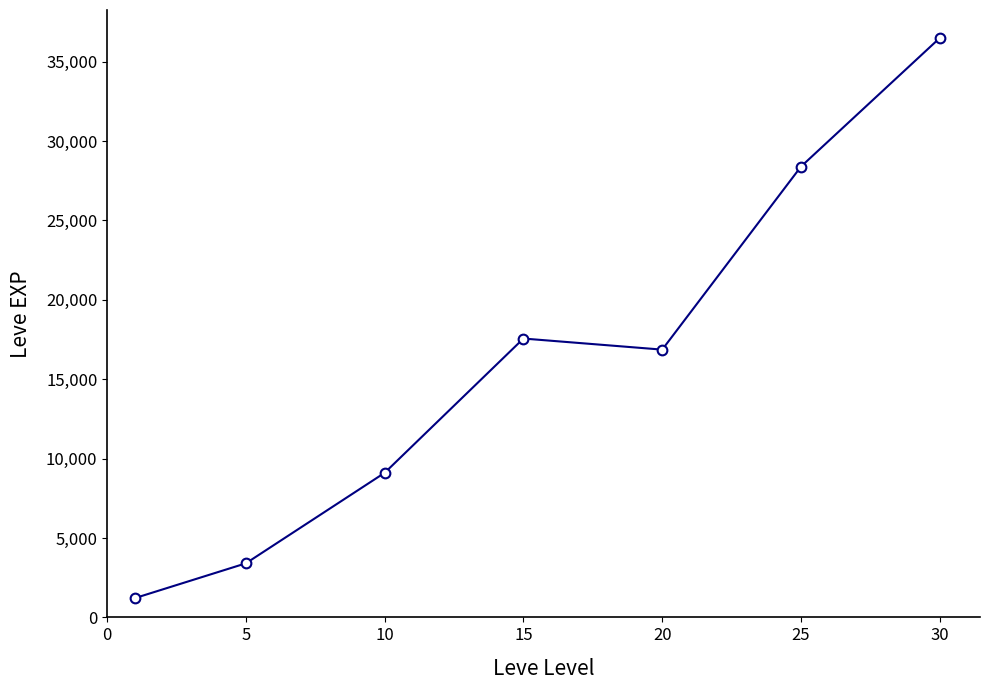

True or false: there are more than 2 points higher than both neighbors.

False